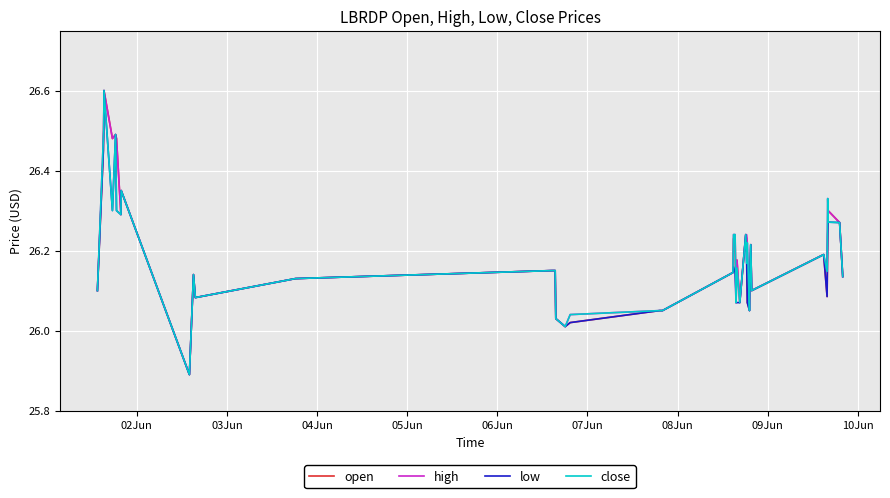

What is the highest value of the high series?

26.6